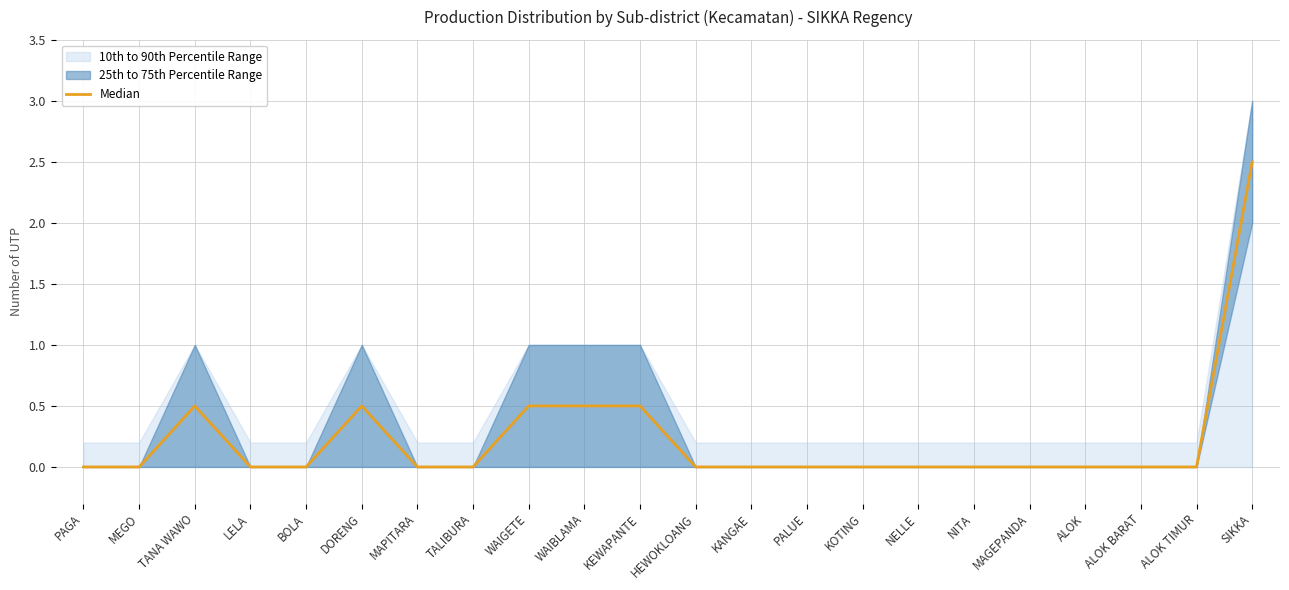

The value at PALUE is 0.0. True or false?

True